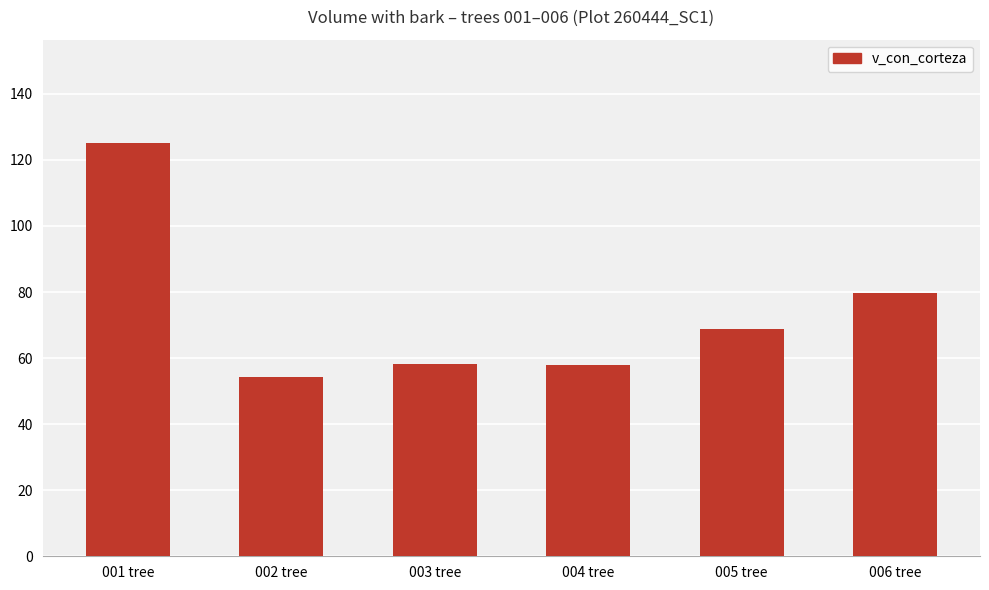

What is the average value?

74.1